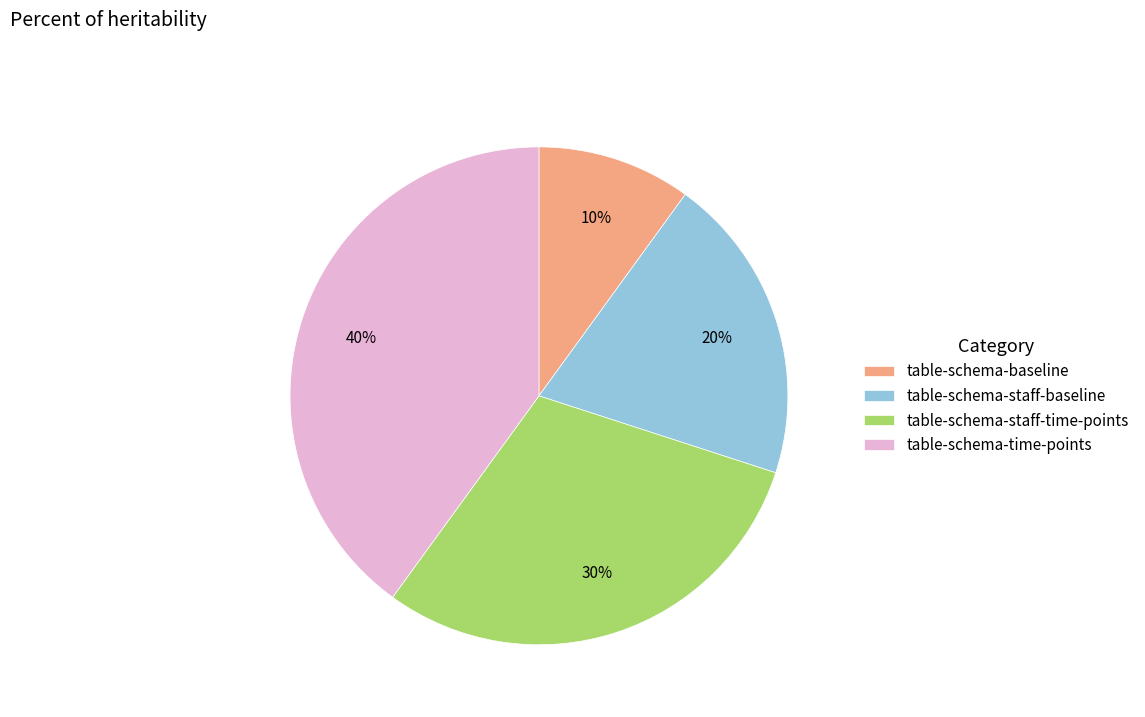

Is it true that table-schema-baseline is 21% of the pie?

False